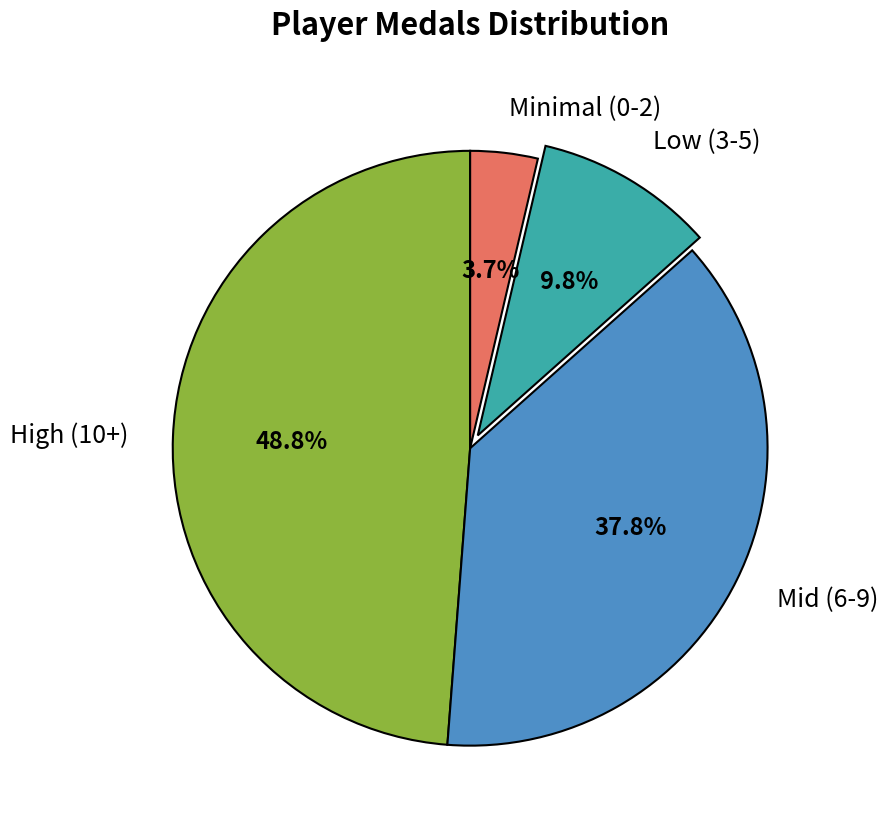

What percentage is NOT represented by High (10+)?

51.2%